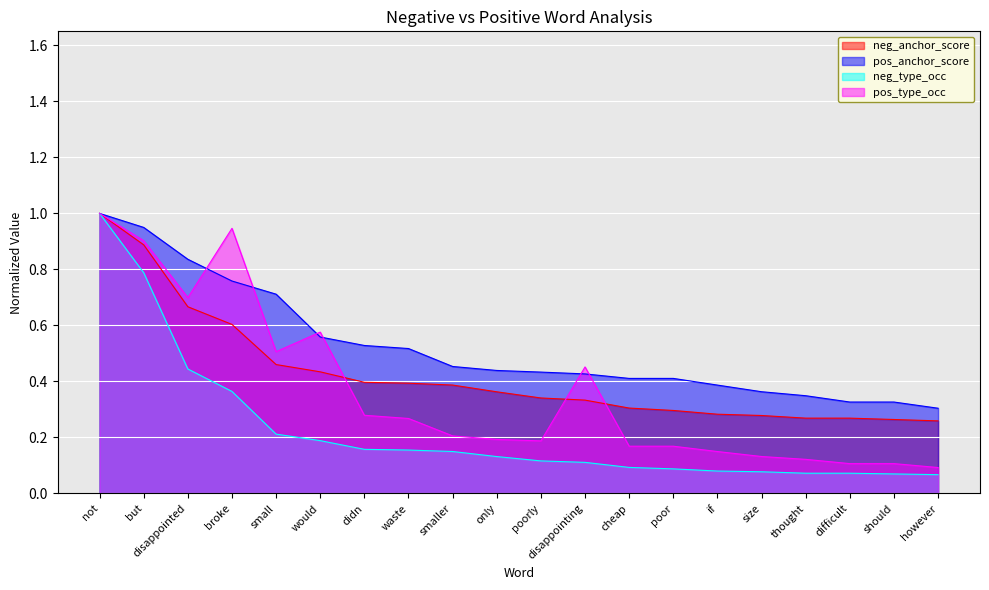

What is the maximum value shown in the chart?

1.0